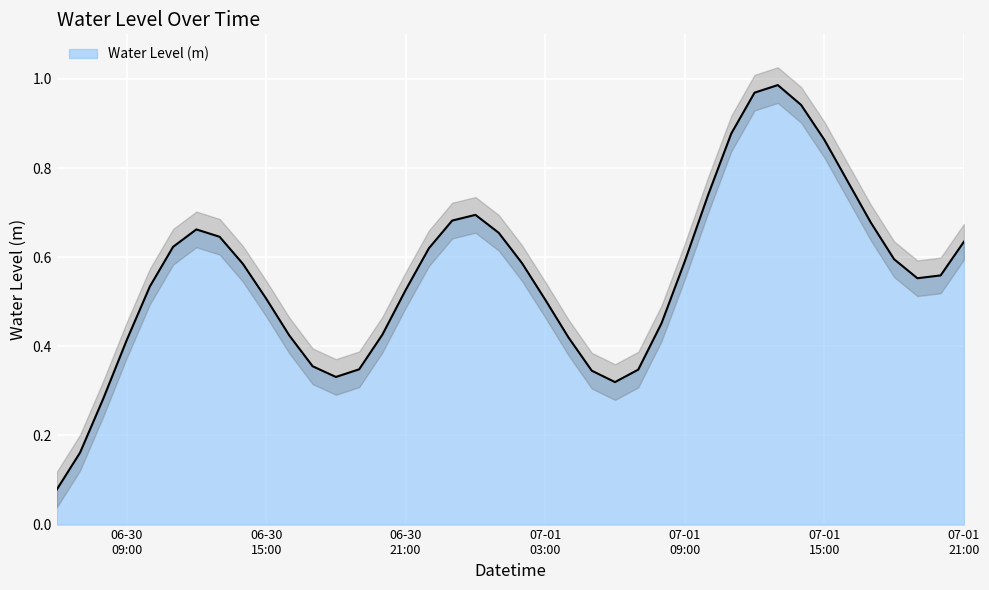

Reading left to right, transcribe all the data shown in this chart.

0.1	0.2	0.3	0.4	0.5	0.6	0.7	0.6	0.6	0.5	0.4	0.4	0.3	0.3	0.4	0.5	0.6	0.7	0.7	0.7	0.6	0.5	0.4	0.3	0.3	0.3	0.5	0.6	0.7	0.9	1.0	1.0	0.9	0.9	0.8	0.7	0.6	0.6	0.6	0.6